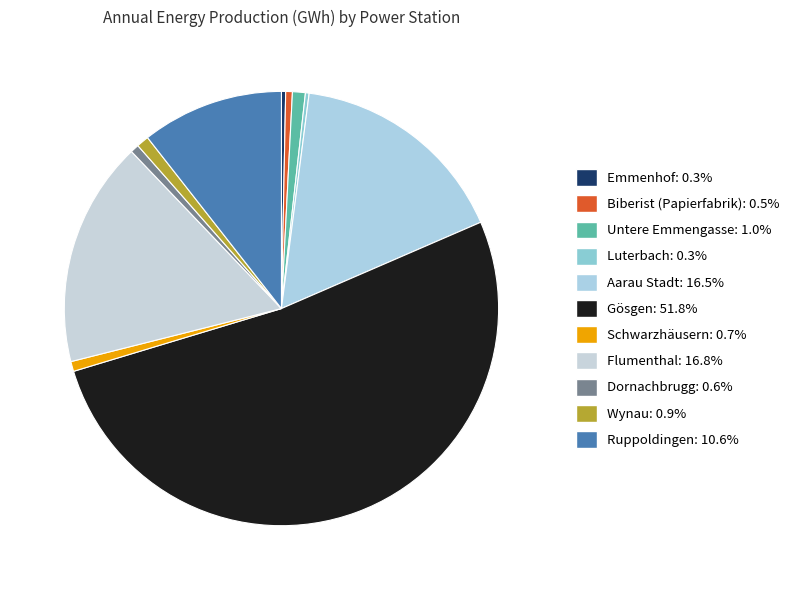

Which category has the biggest portion of the pie?

Gösgen